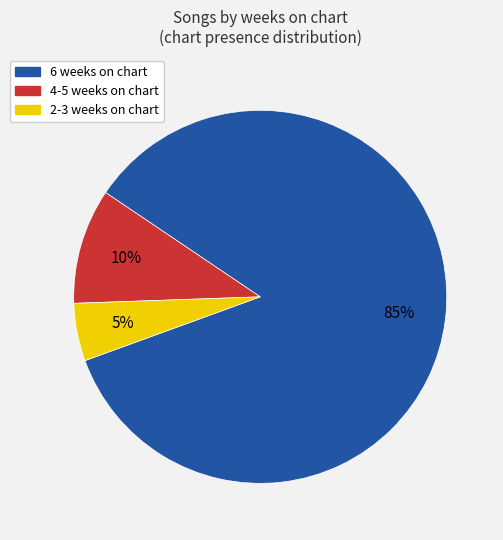

Is it true that 4-5 weeks on chart is 35% of the pie?

False